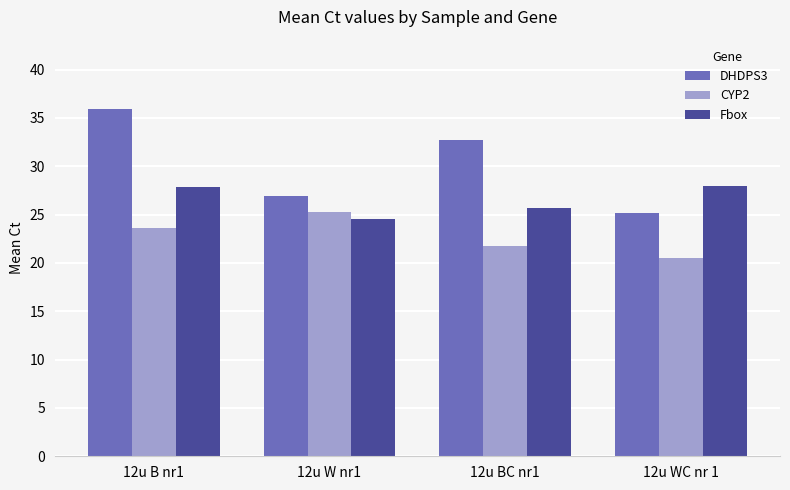

The Fbox series shows 34.1 at 12u W nr1. True or false?

False